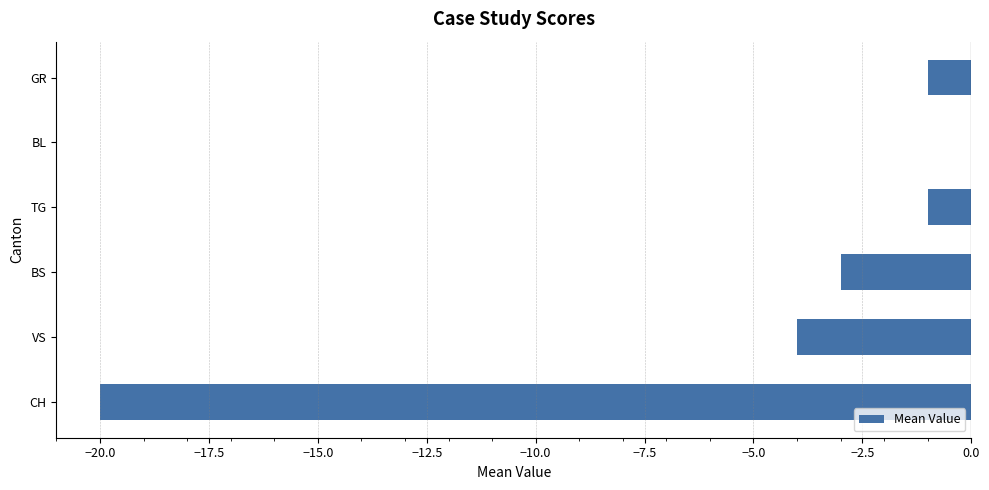

How many data points does each series have?

6